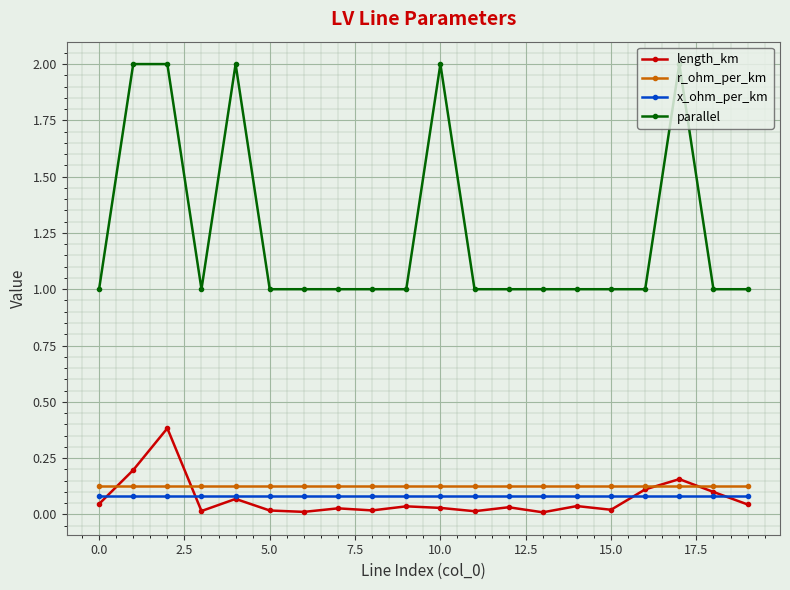

Is this an area chart (filled region under the line)?

No